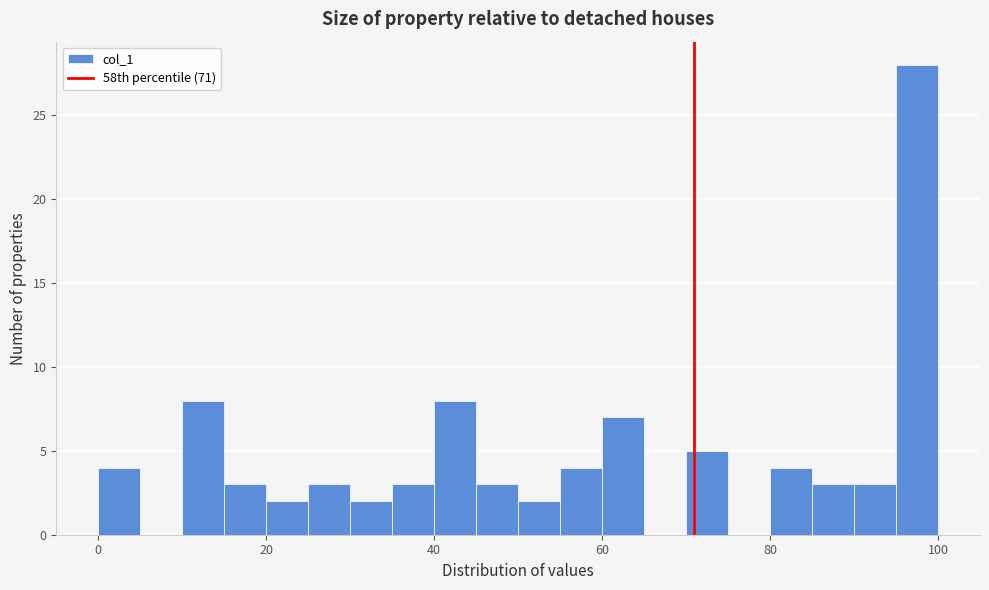

Around what value on the x-axis is the tallest bar? Give the approximate position of its centre, as read against the axis.

98